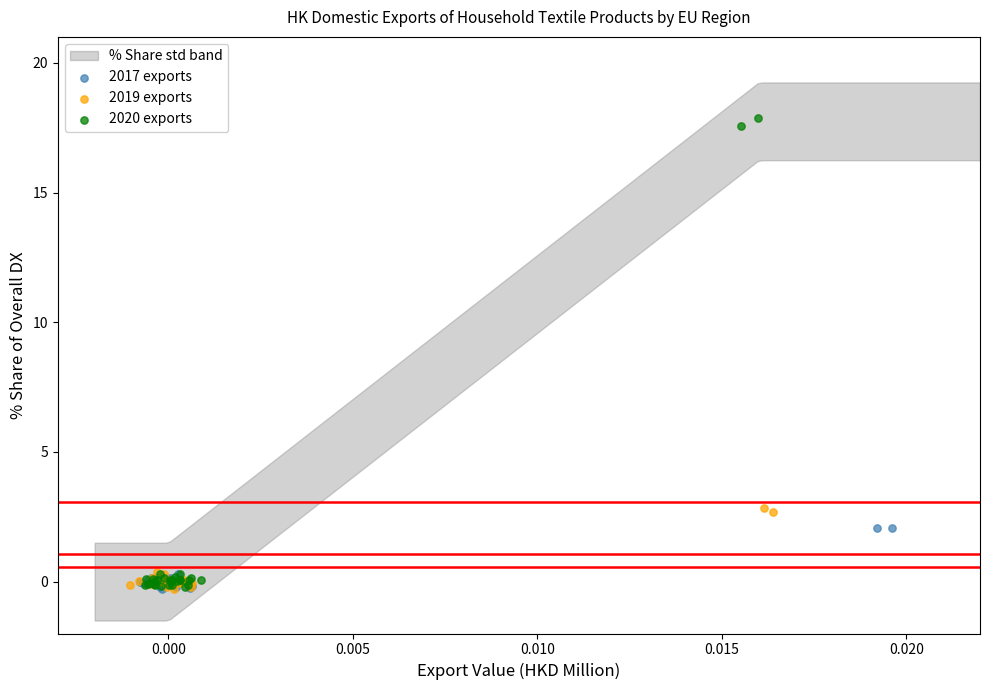

Which series reaches the maximum Y coordinate?

2020 exports